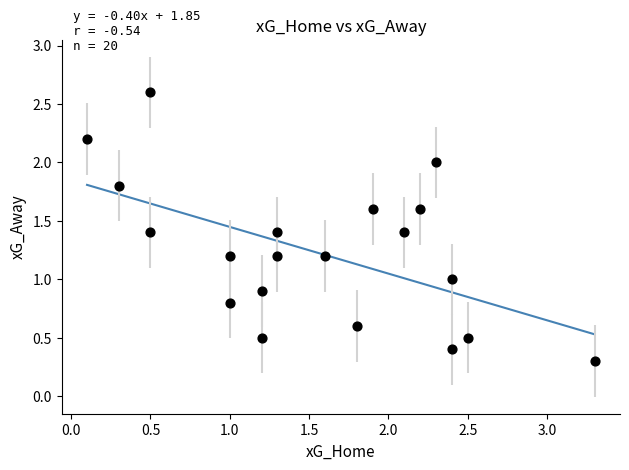

What is the range of Y values (max minus min)?

2.3